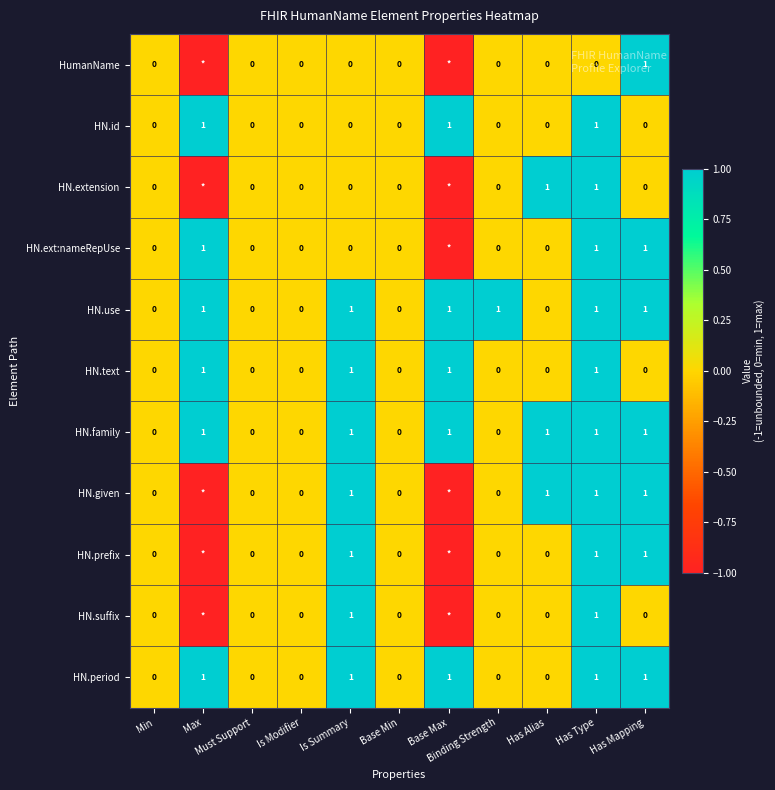

What is the sum of all HN.id values?

3